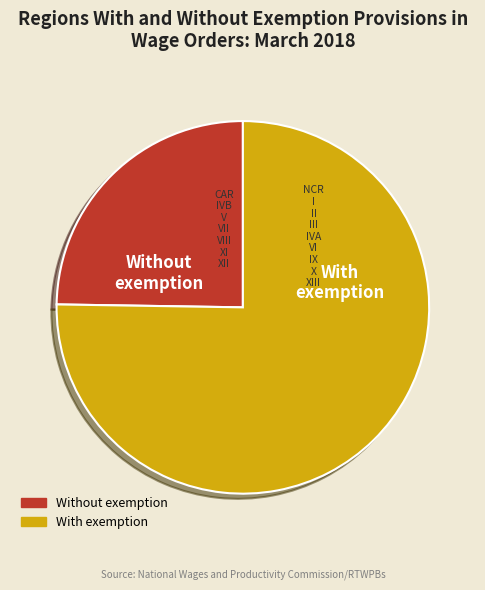

Is there any slice that represents more than half of the pie?

Yes